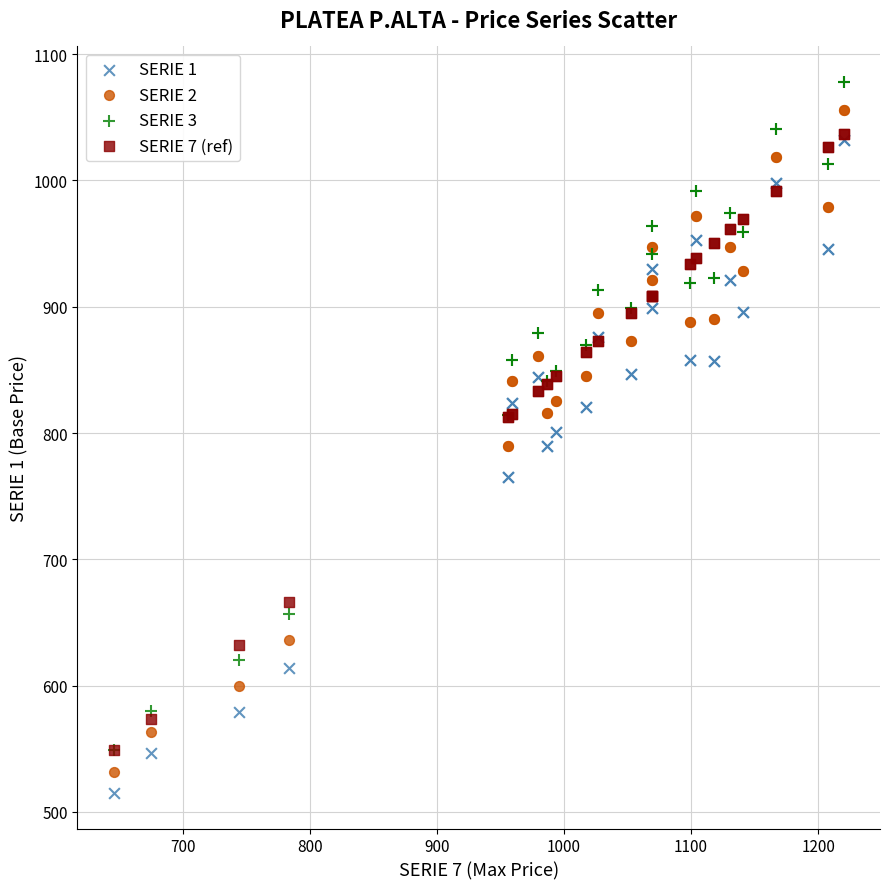

What are all the series names shown in the legend?

SERIE 1, SERIE 2, SERIE 3, SERIE 7 (ref)